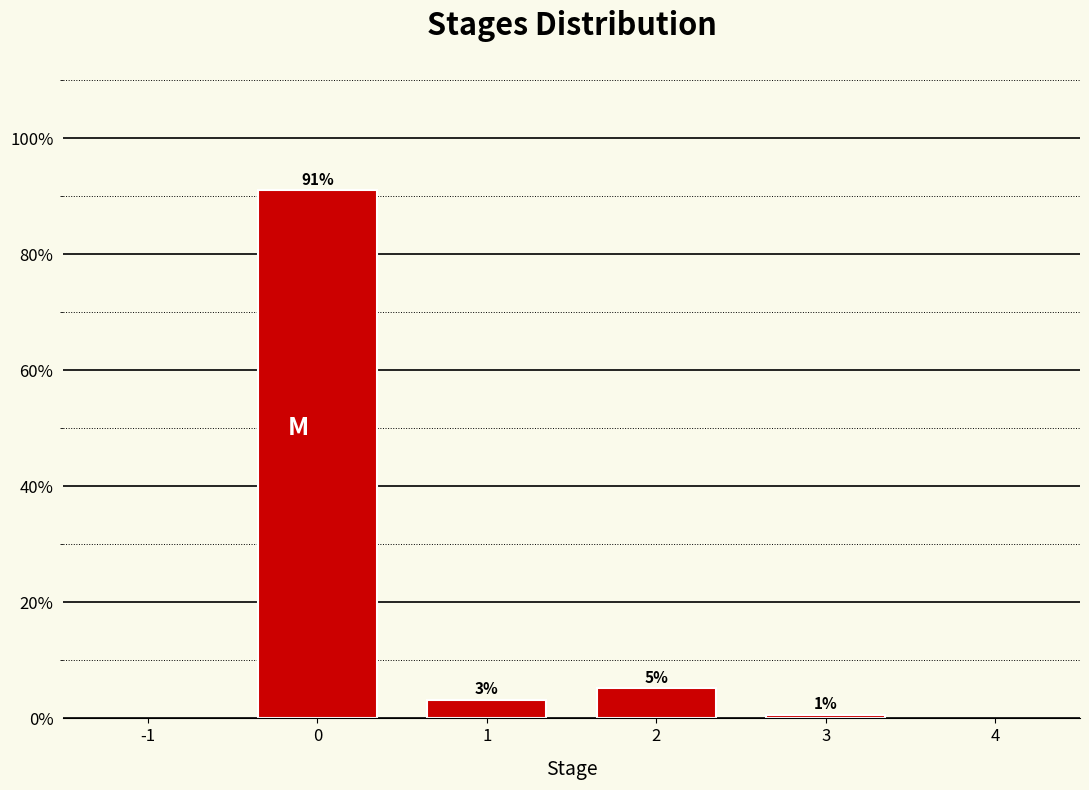

Are the bars horizontal?

No